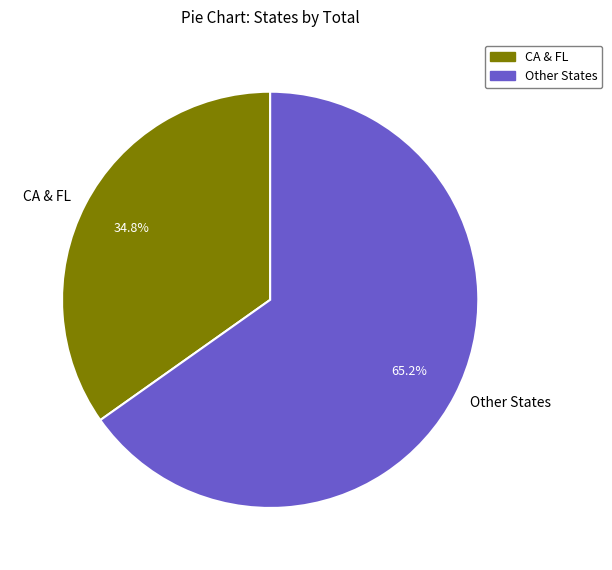

How many segments does this pie chart have?

2